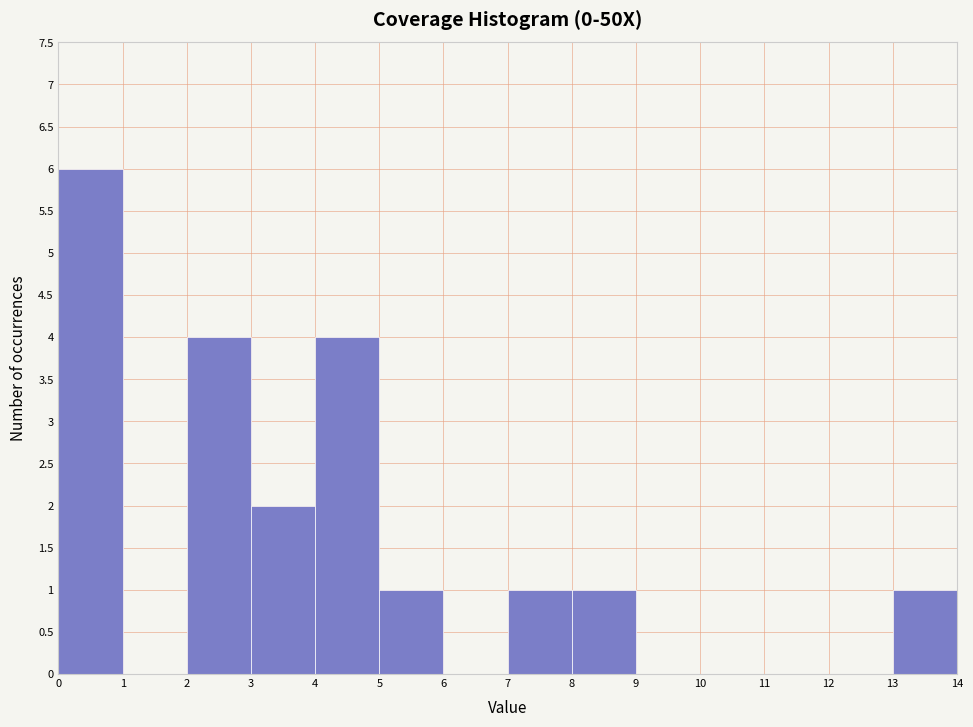

Reading left to right, list every bar in this chart as the range it spans on the x-axis followed by its height. The values are not printed on the chart, so give them approximately, as read against the axis.

0 to 1: 6
1 to 2: 0
2 to 3: 4
3 to 4: 2
4 to 5: 4
5 to 6: 1
6 to 7: 0
7 to 8: 1
8 to 9: 1
9 to 10: 0
10 to 11: 0
11 to 12: 0
12 to 13: 0
13 to 14: 1